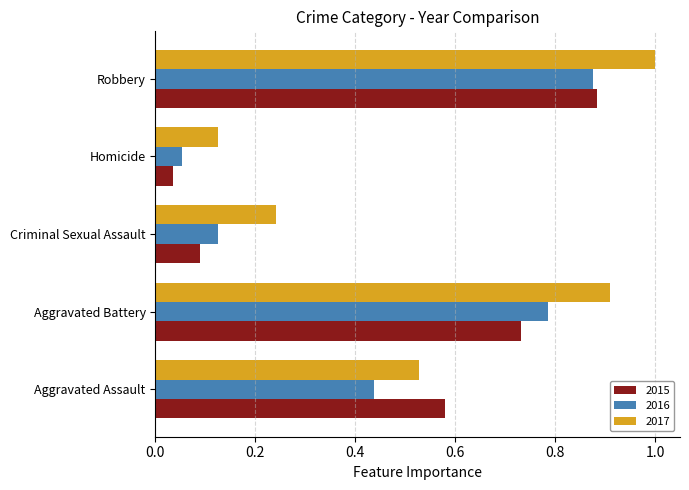

What is the maximum value shown in the chart?

1.0